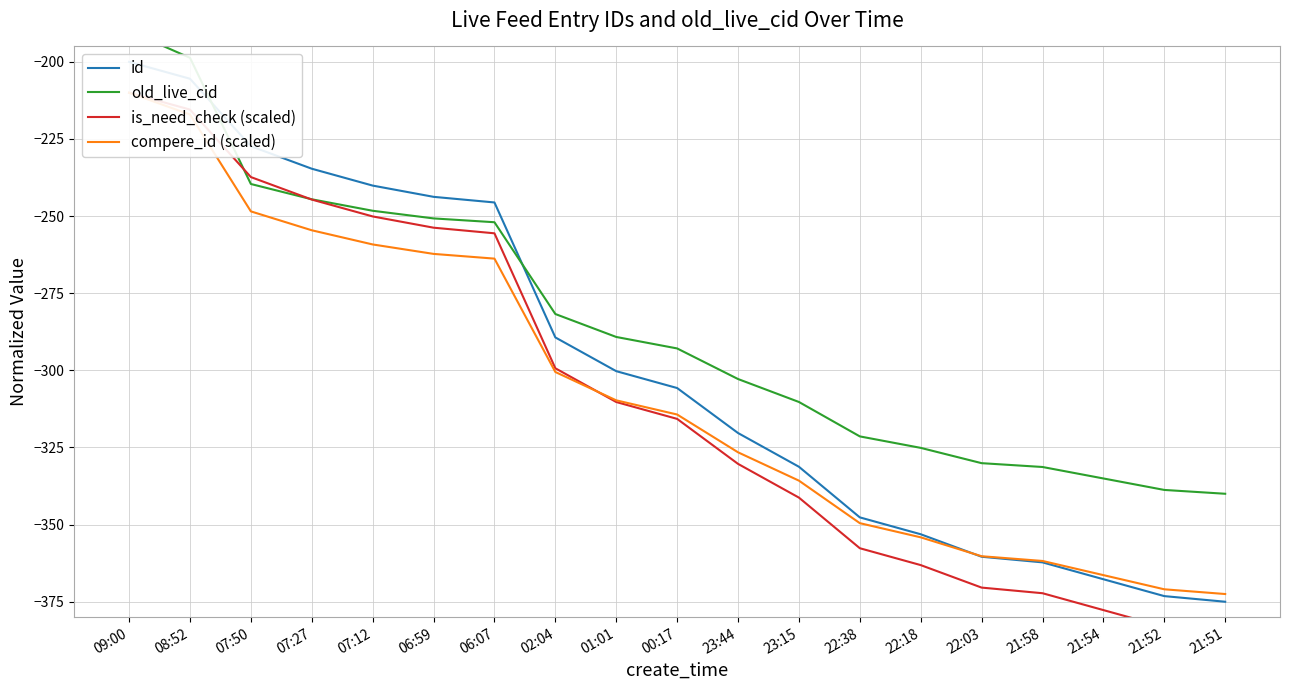

What is the difference between the second highest and minimum values in the is_need_check (scaled) series?

169.5